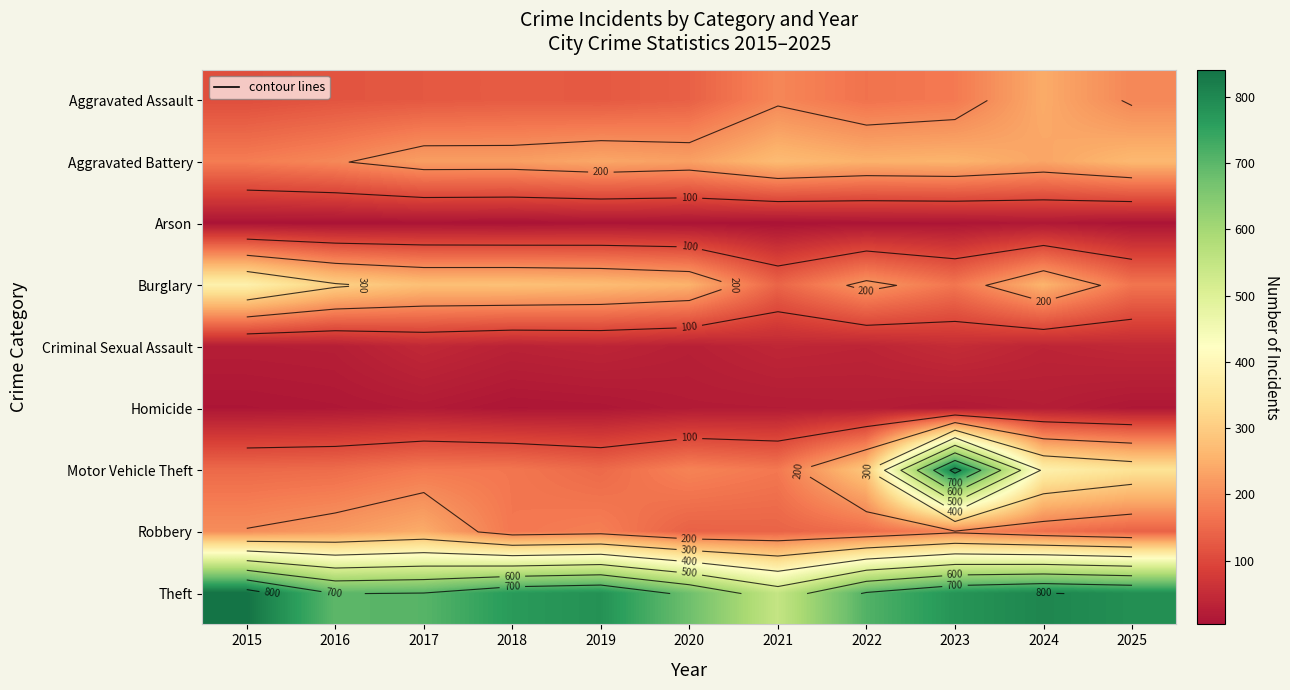

What value does the Robbery series have at 2015, to the nearest 10?

200